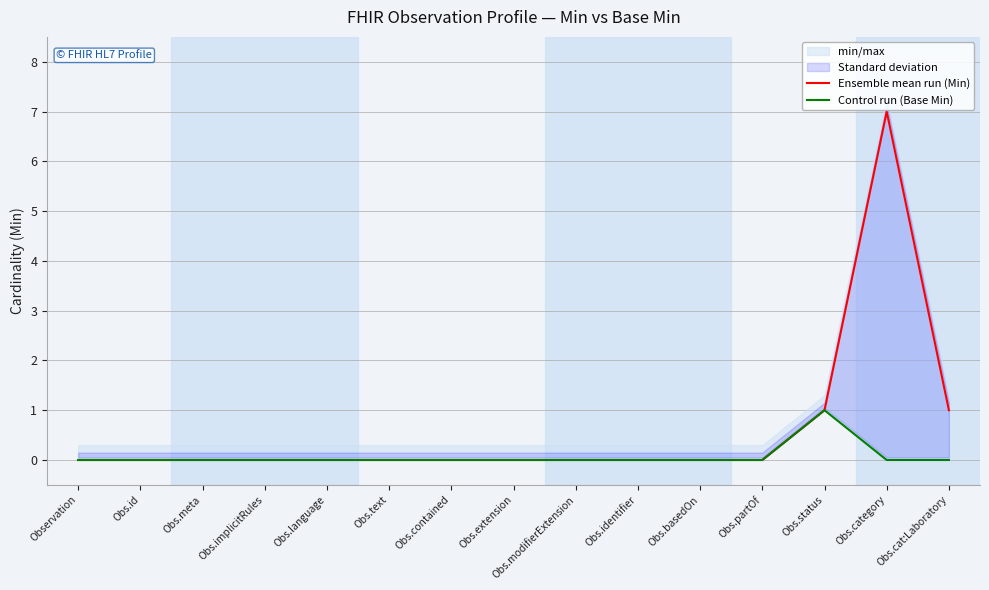

What is the greatest value displayed?

7